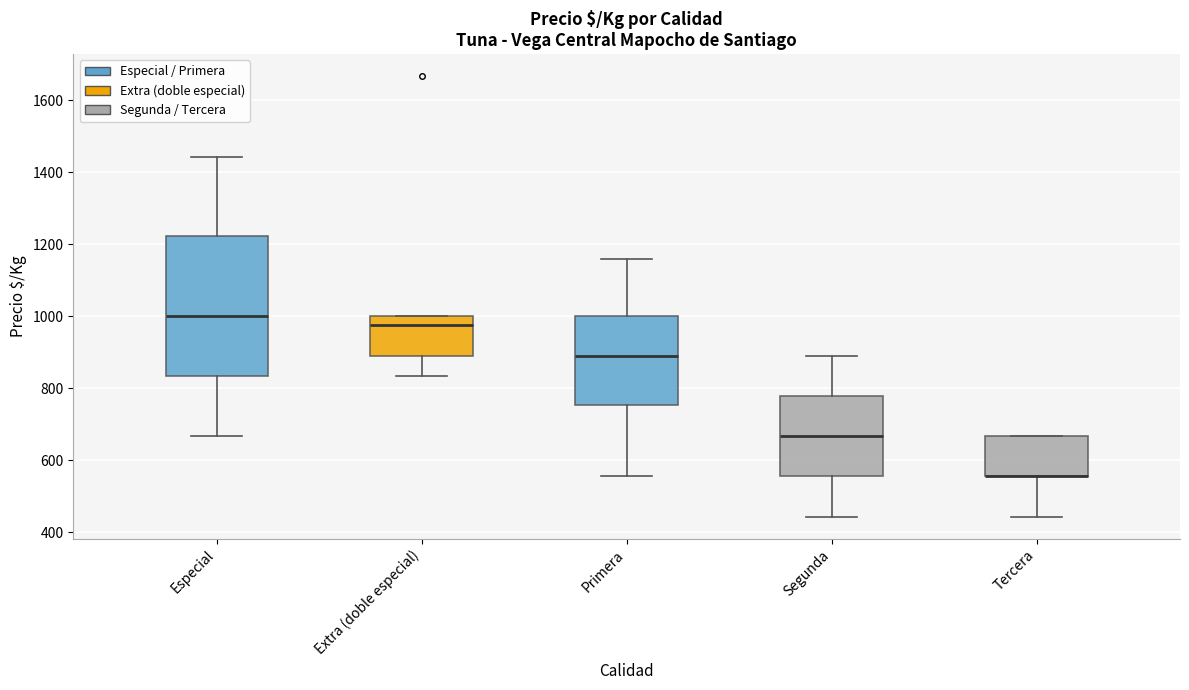

Reading left to right, transcribe this box plot: for each box, give where its median line is, the range the box spans, and where its two whiskers end, as read against the y-axis. The values are not printed on the chart, so give them approximately, as read against the axis.

Especial: median 1000, box 840 to 1220, whiskers 660 to 1440
Extra (doble especial): median 980, box 880 to 1000, whiskers 840 to 1000
Primera: median 880, box 760 to 1000, whiskers 560 to 1160
Segunda: median 660, box 560 to 780, whiskers 440 to 880
Tercera: median 560 (drawn on the box's lower edge), box 560 to 660, whiskers 440 to 660